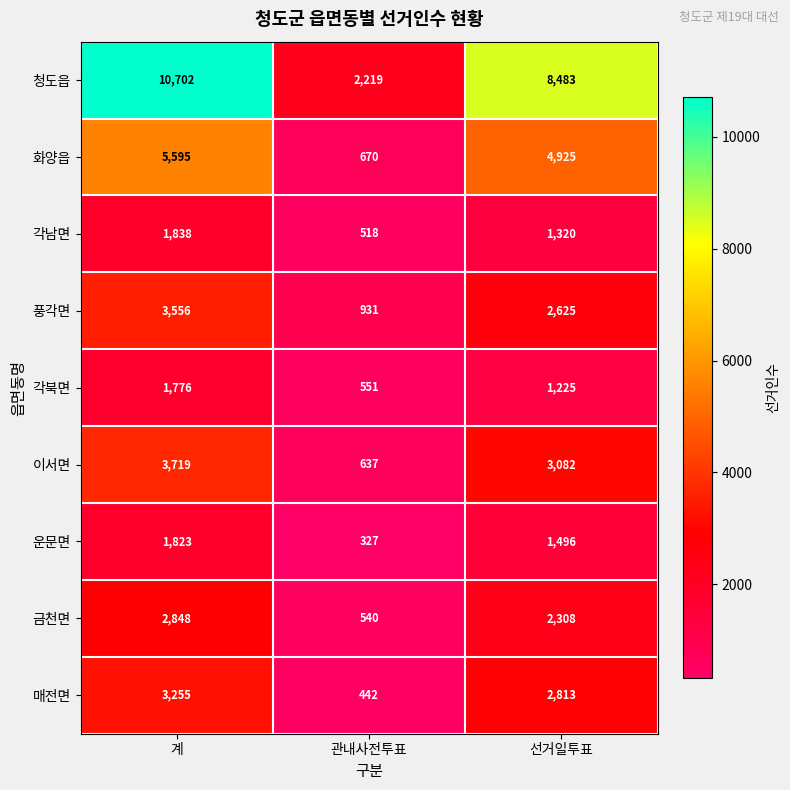

Reading left to right, list all the values displayed in this chart.

청도읍: 계=10702	관내사전투표=2219	선거일투표=8483
화양읍: 계=5595	관내사전투표=670	선거일투표=4925
각남면: 계=1838	관내사전투표=518	선거일투표=1320
풍각면: 계=3556	관내사전투표=931	선거일투표=2625
각북면: 계=1776	관내사전투표=551	선거일투표=1225
이서면: 계=3719	관내사전투표=637	선거일투표=3082
운문면: 계=1823	관내사전투표=327	선거일투표=1496
금천면: 계=2848	관내사전투표=540	선거일투표=2308
매전면: 계=3255	관내사전투표=442	선거일투표=2813